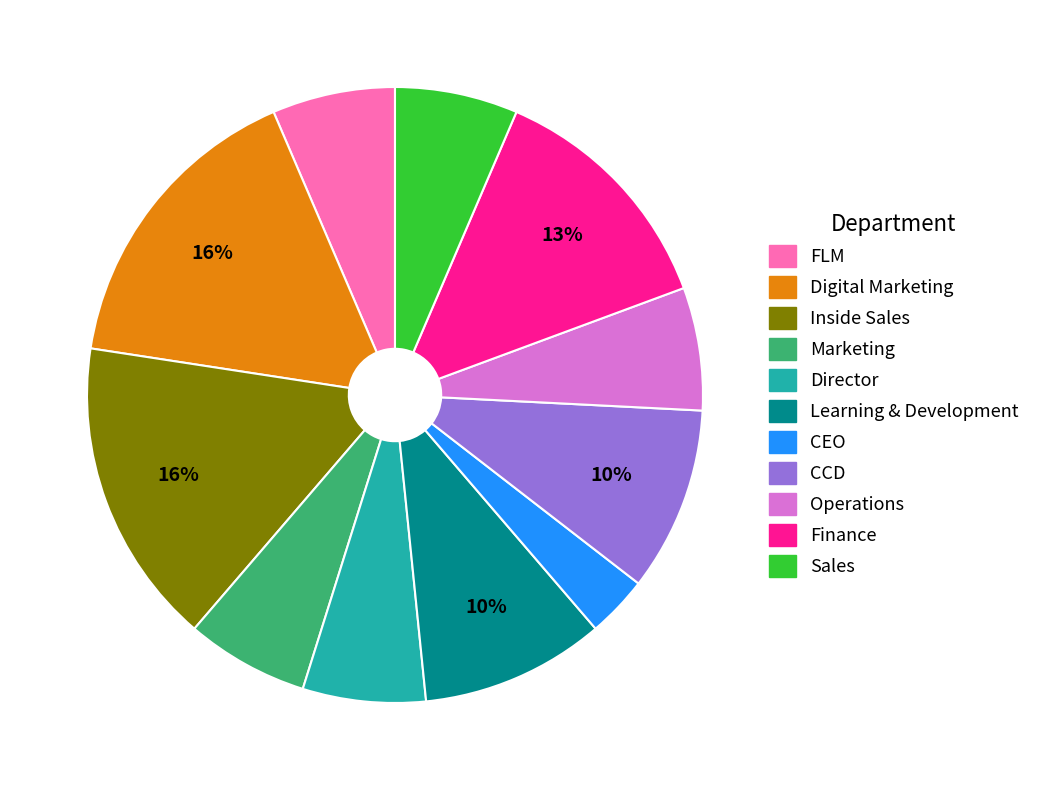

How many segments does this pie chart have?

11